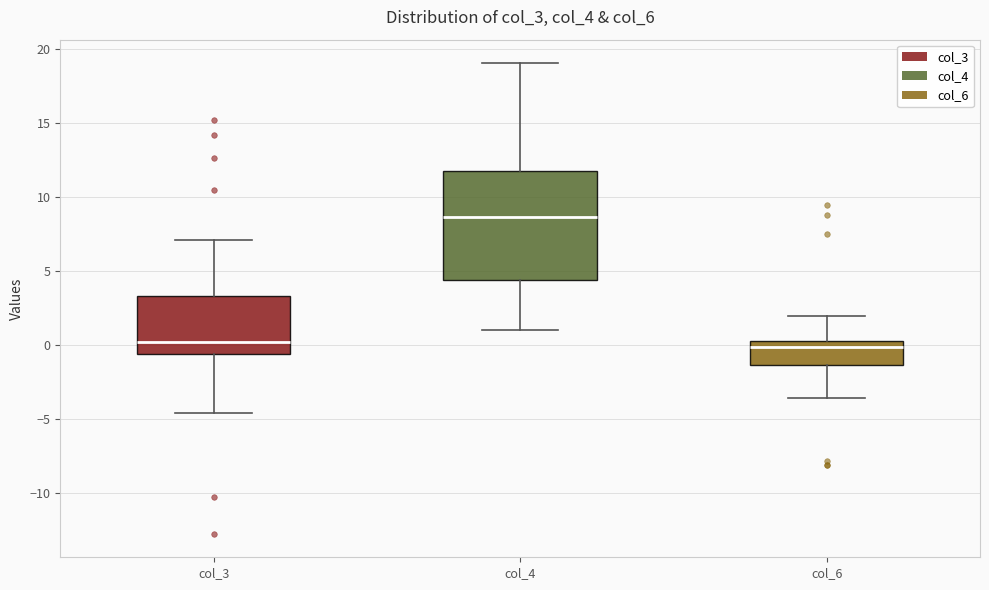

Which box is the tallest, from its lower edge to its upper edge?

col_4